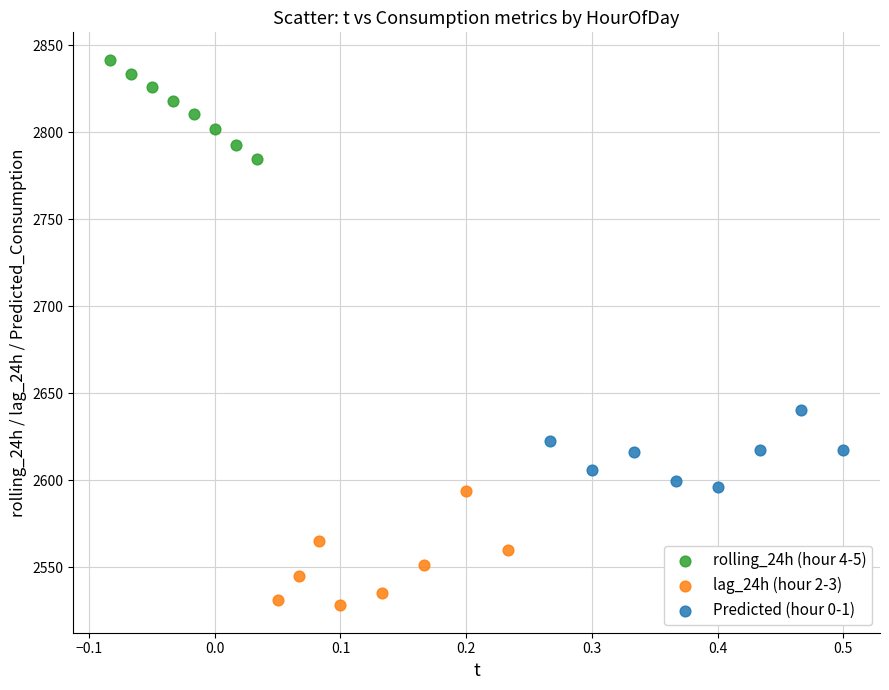

Which series has the widest spread of Y values?

lag_24h (hour 2-3)